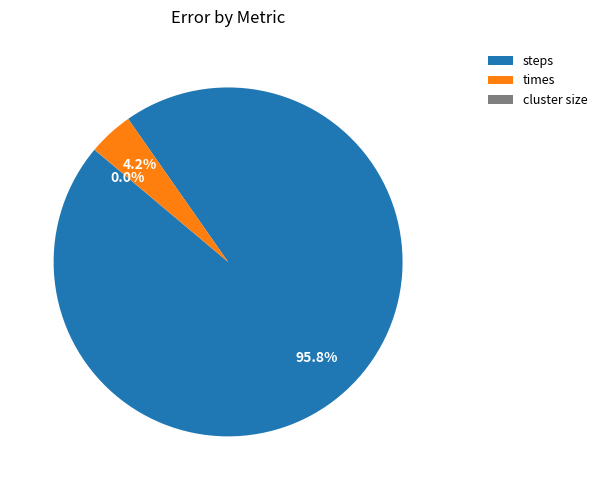

Which slice is the largest?

steps